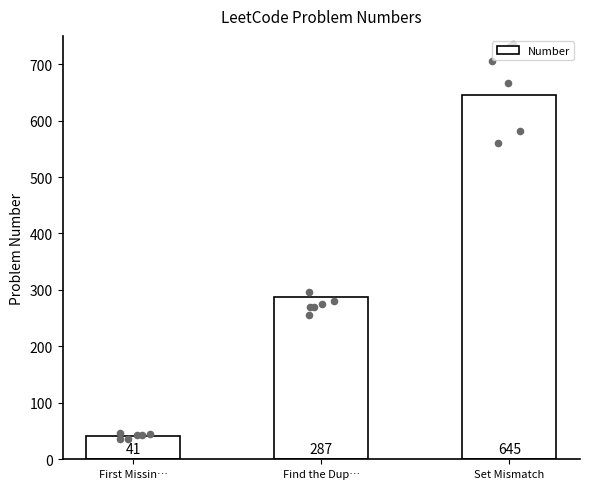

Approximately how many times larger is the value at First Missin… compared to Find the Dup…?

0.1